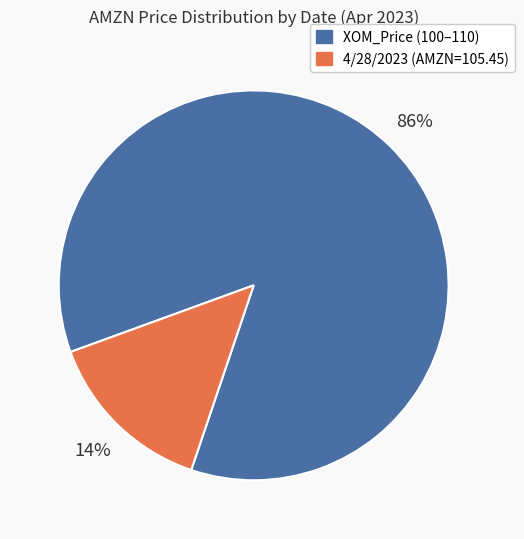

To the nearest percent, what is the average slice percentage?

50%